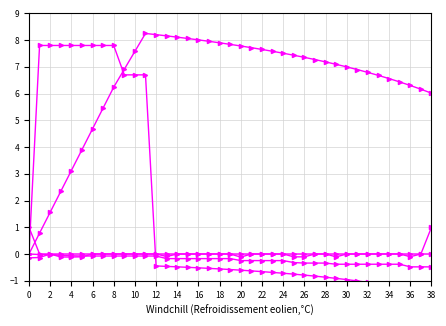

The value of col_3 at 0 is 0.0. True or false?

True